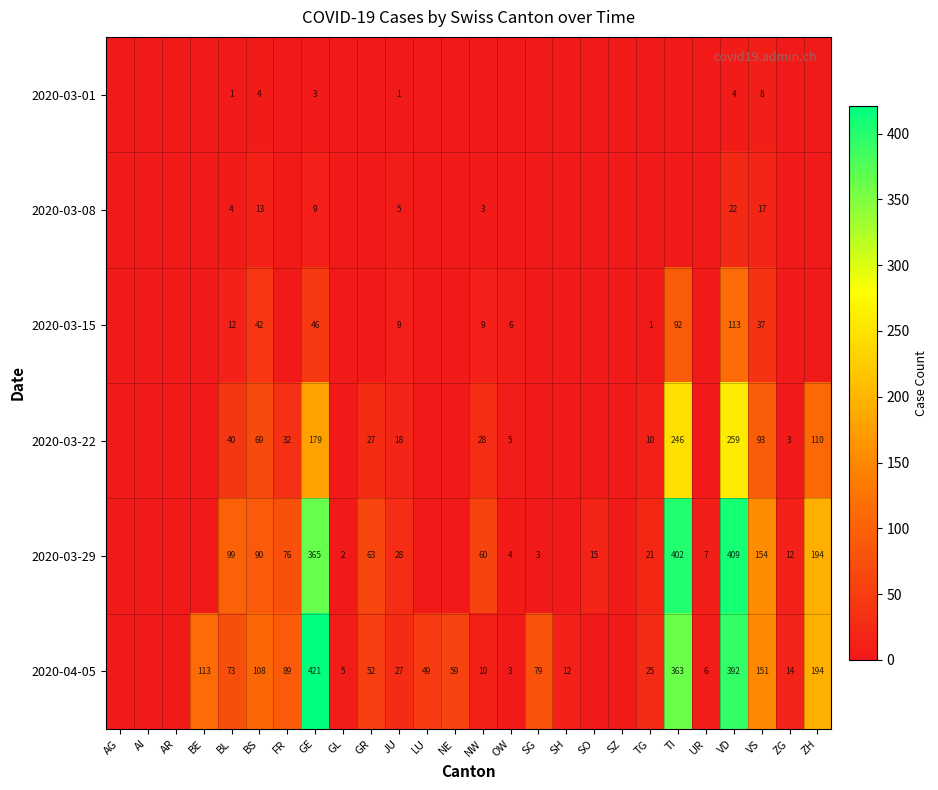

How many distinct data groups are displayed?

6